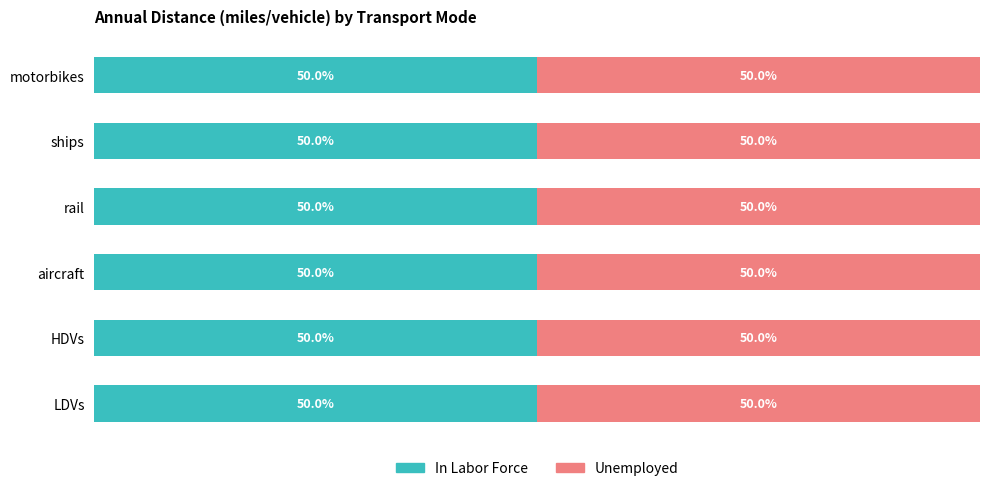

At which label does In Labor Force reach its peak?

aircraft